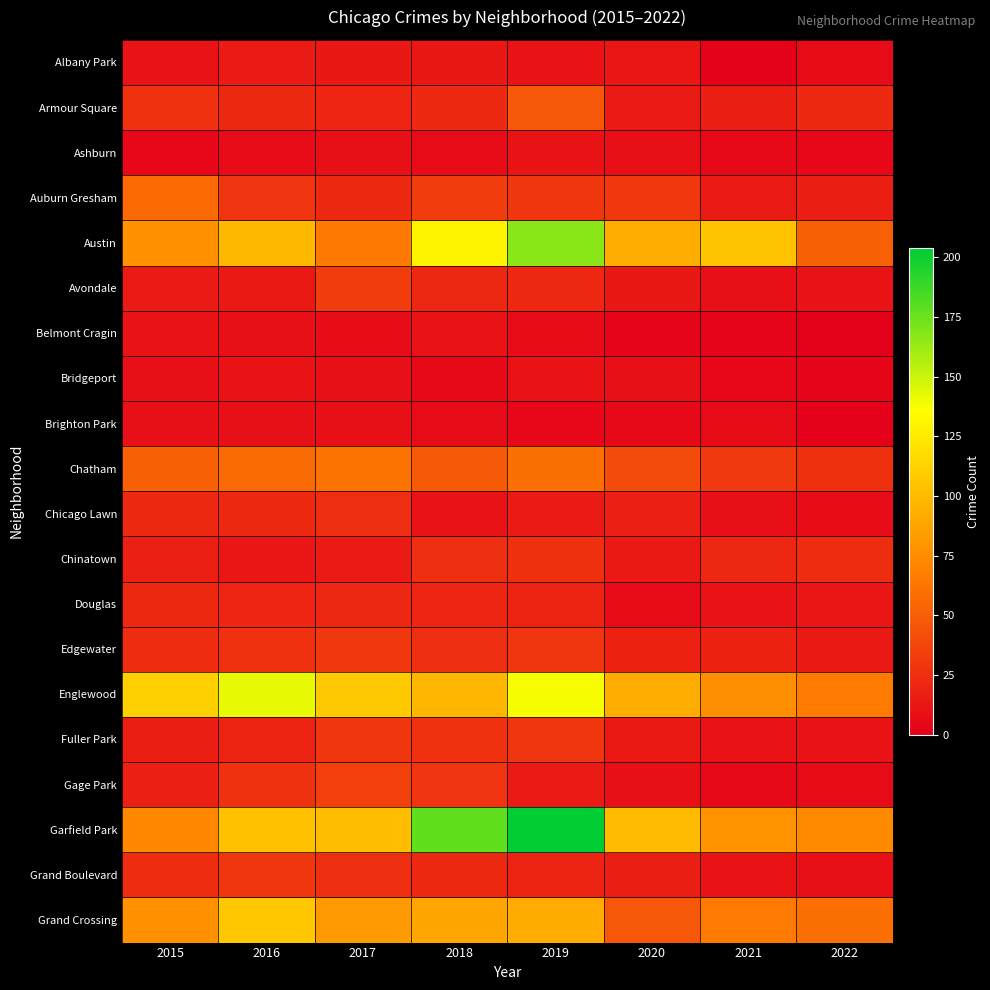

At how many categories does at least one series exceed 2?

8